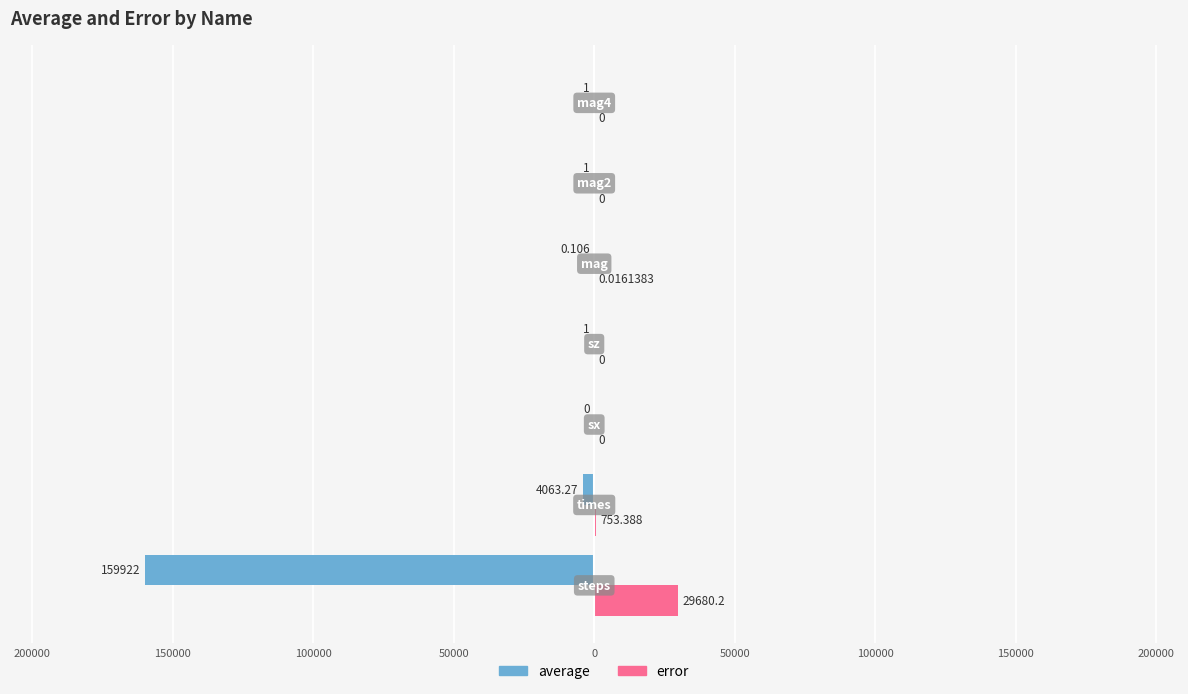

What is the greatest value displayed?

29680.2